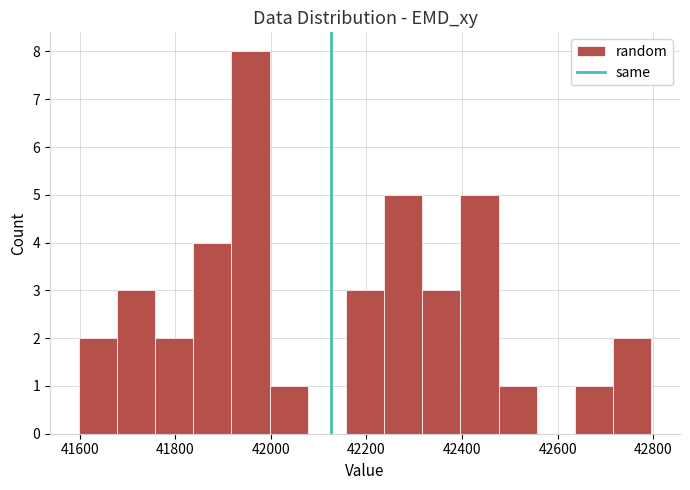

Read against the x-axis, roughly where is the centre of the tallest bar?

41960